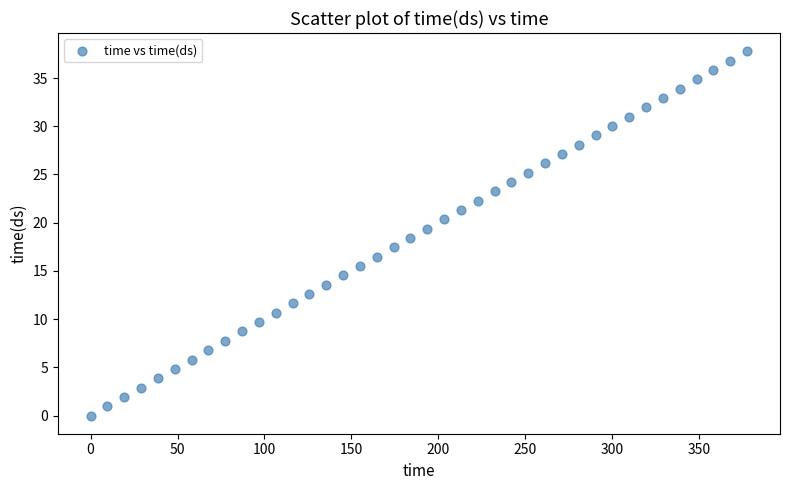

What is the range of Y values (max minus min)?

37.8